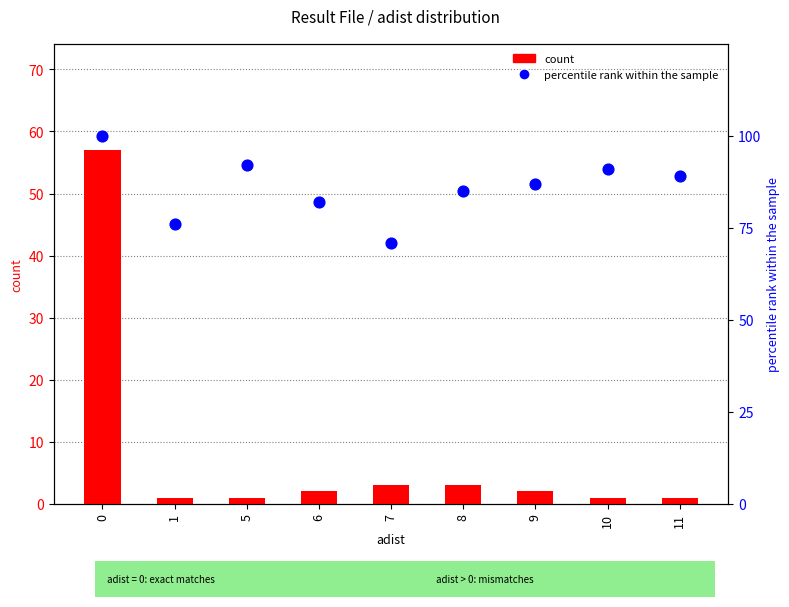

What is the total value across all series at 7?

74